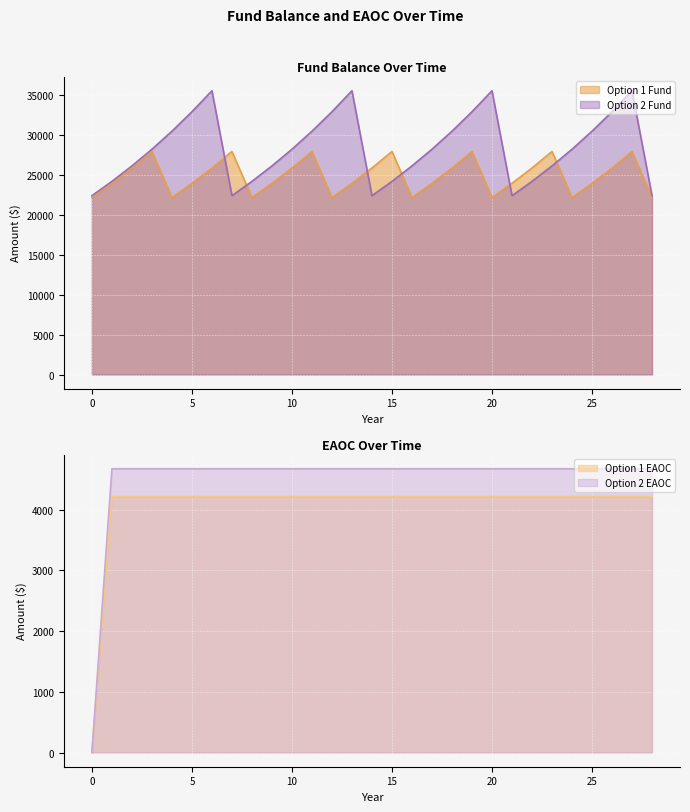

At which category does Option 1 Fund reach its first local peak?

3